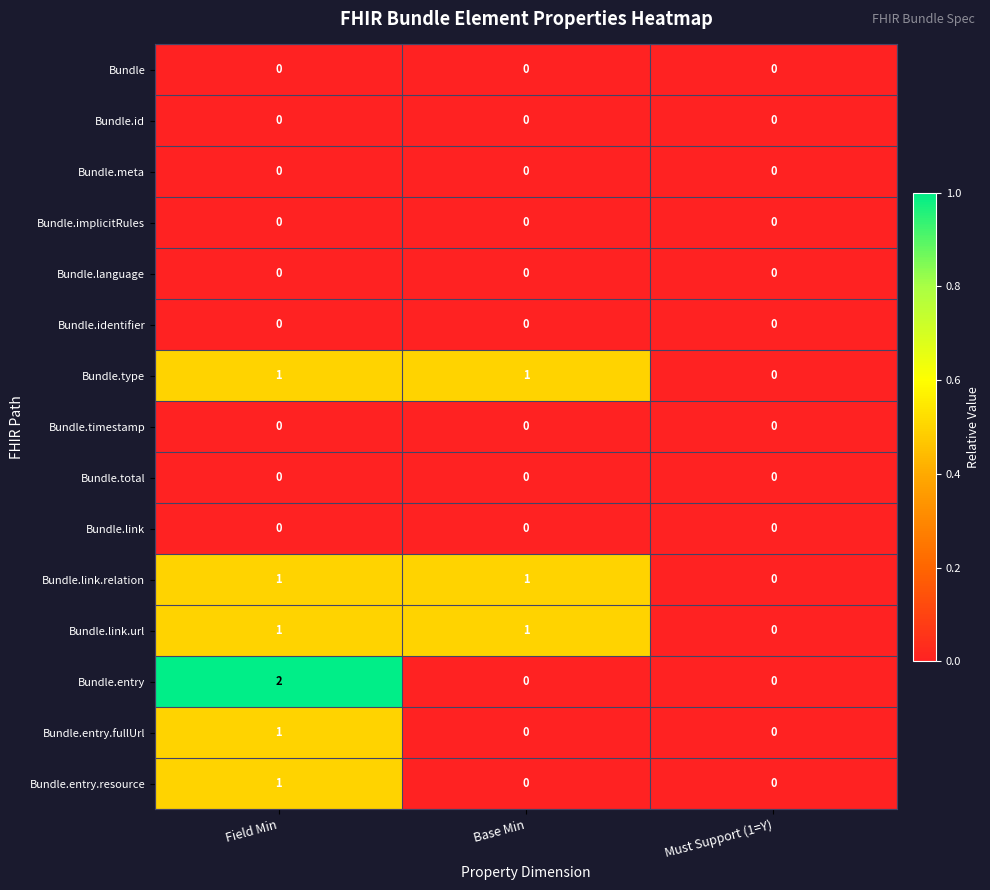

Which series has the widest spread of values?

Bundle.entry